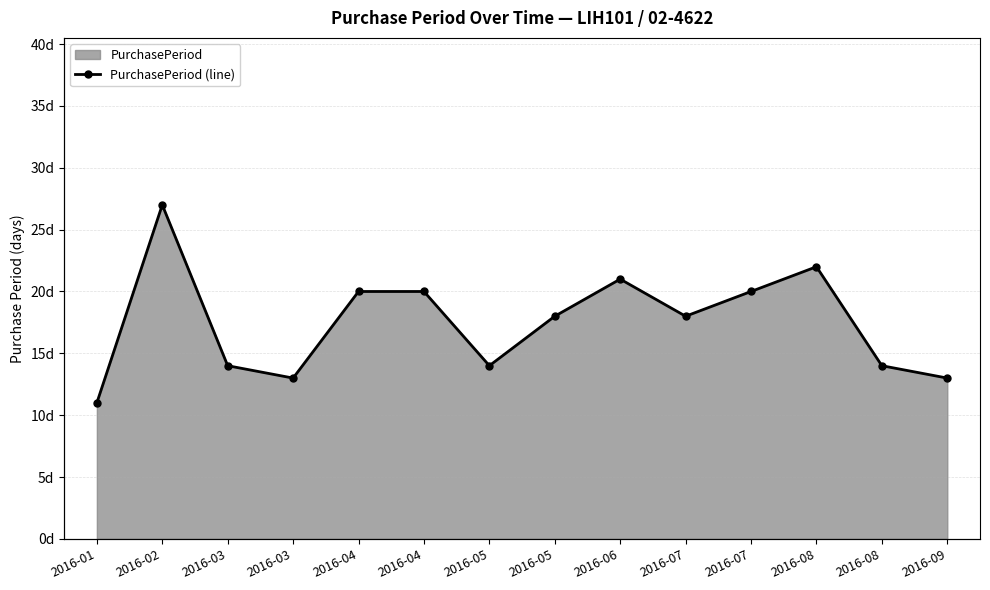

What is the average value?

18